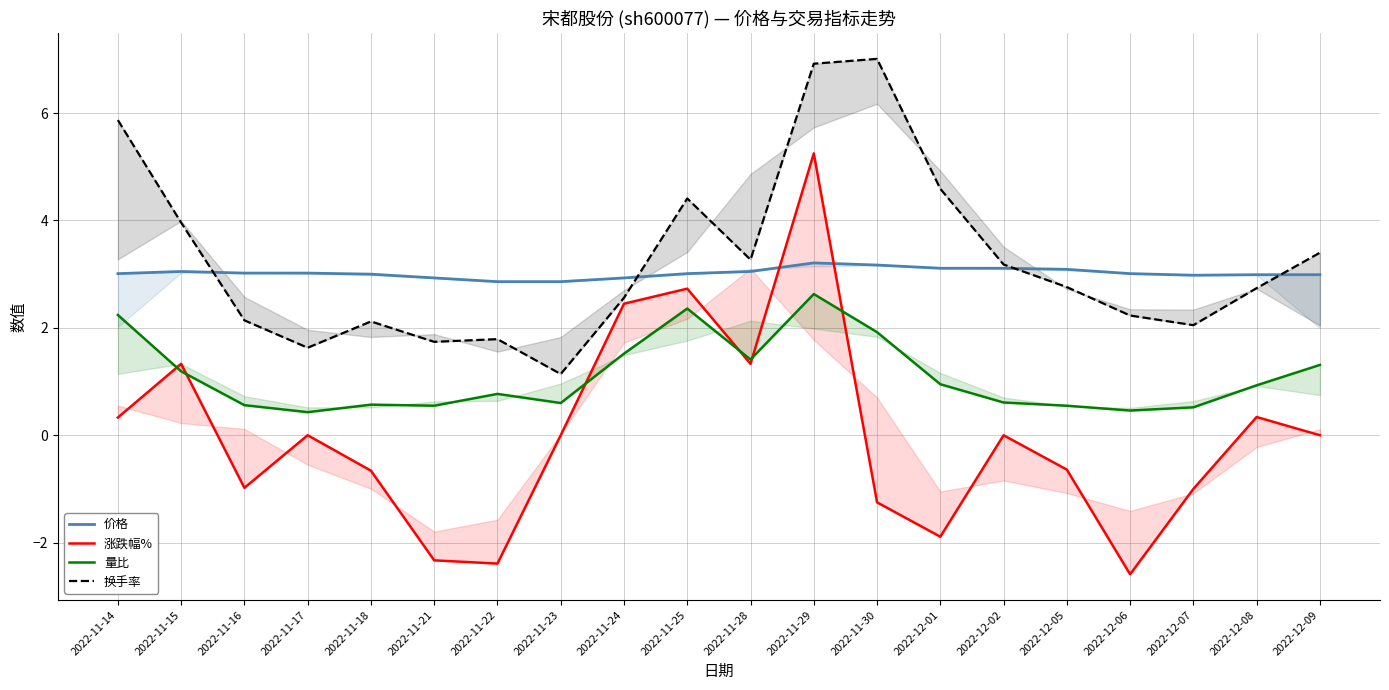

Which series has the widest spread of values?

涨跌幅%